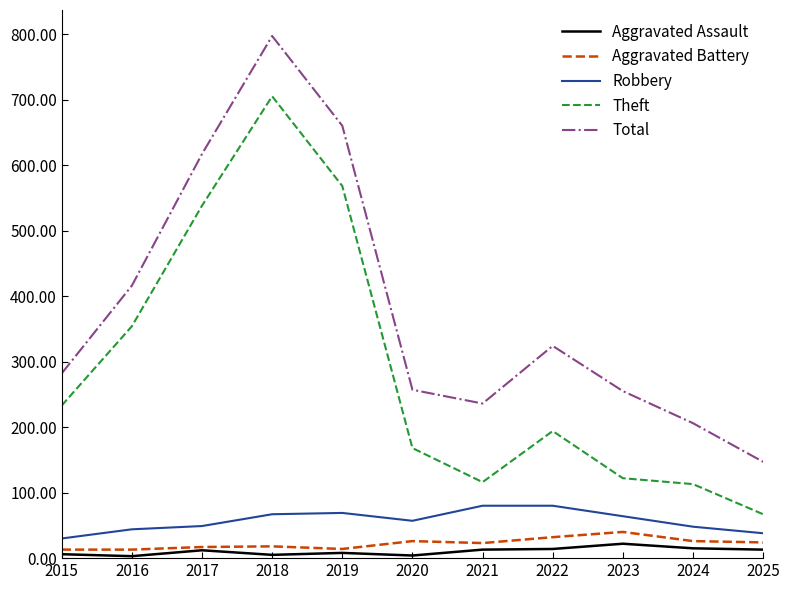

What is the spread (max minus min) of values at 2023?

233